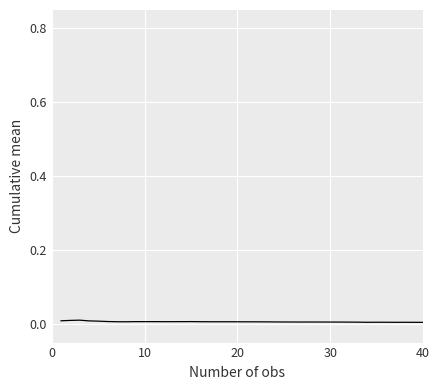

The chart shows a value of 0.0 at 10. True or false?

True